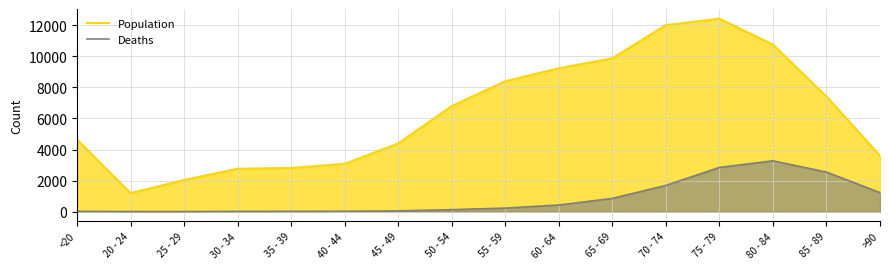

Which series has the largest range (max minus min)?

Population